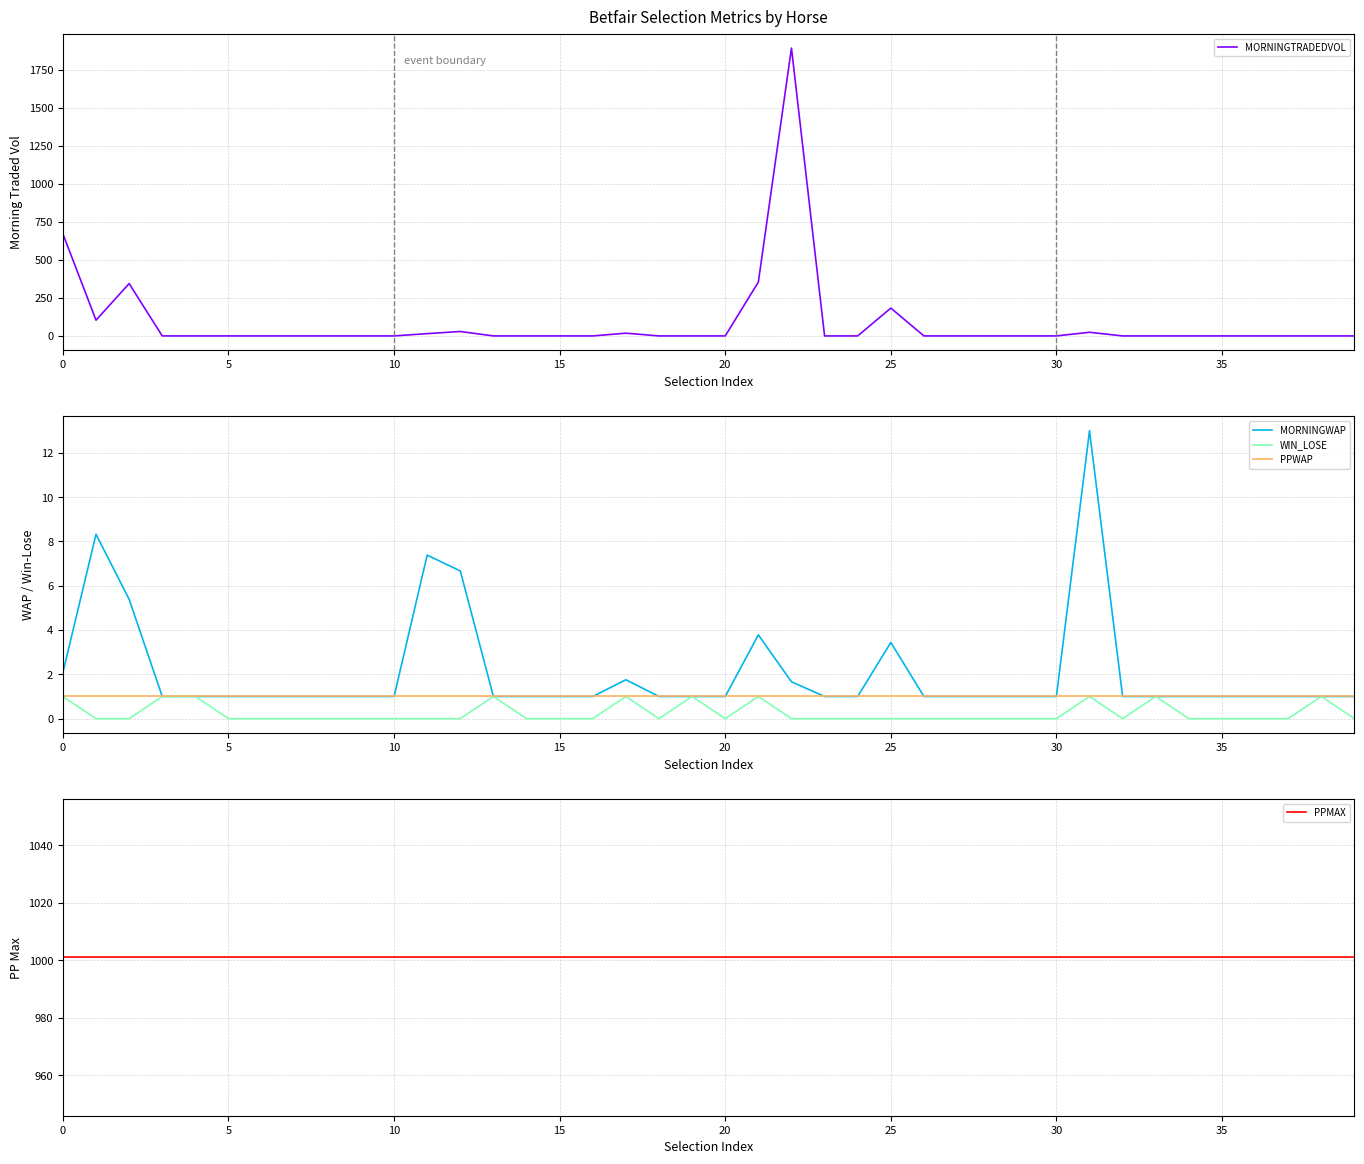

What is the value of the PPWAP point at the 5th from the left?

1.0